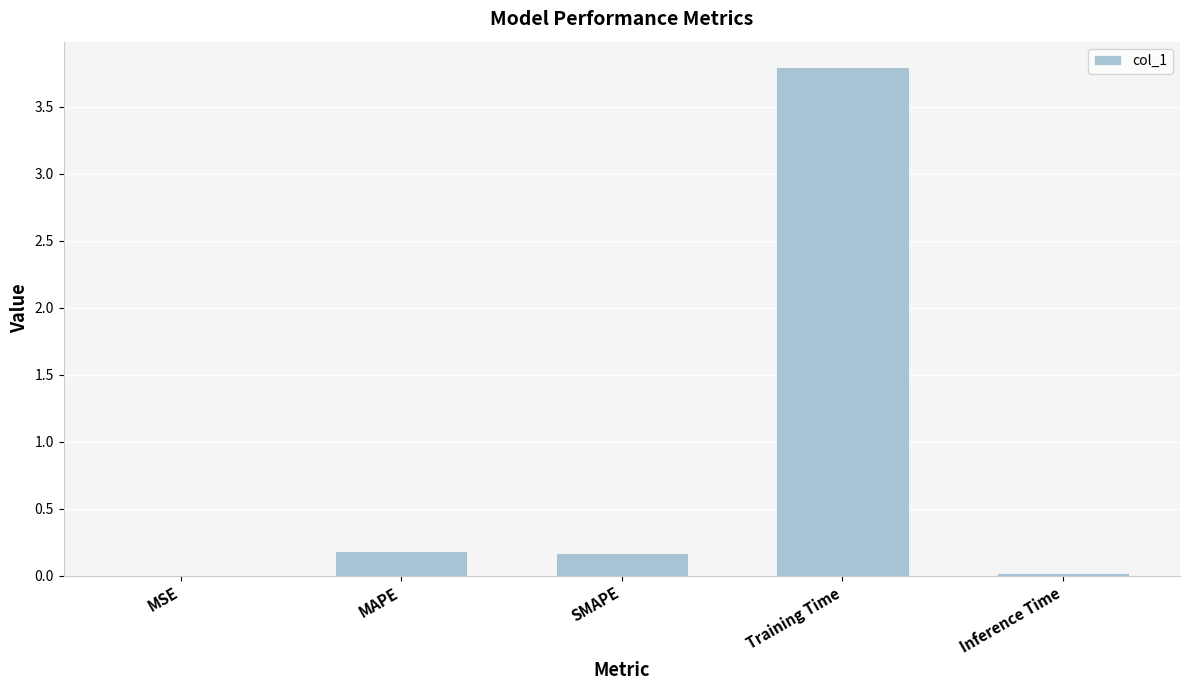

Which has a higher value, SMAPE or Training Time?

Training Time